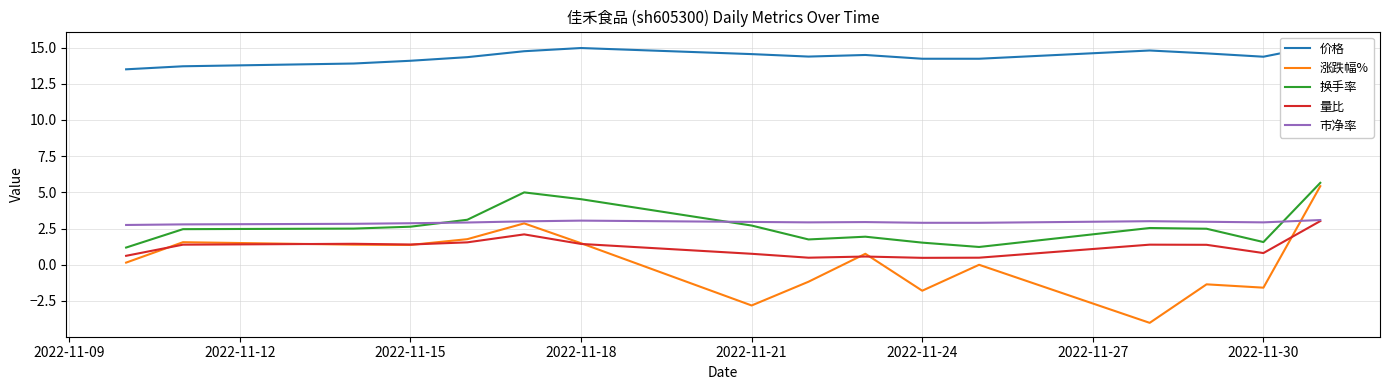

True or false: 换手率 and 量比 intersect in this chart.

False